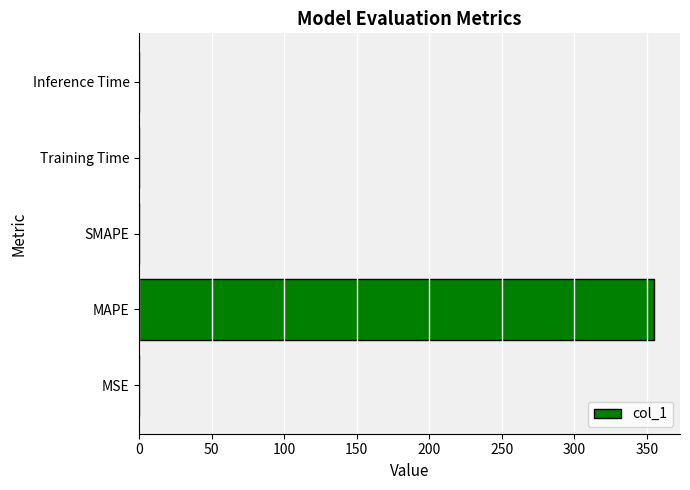

The chart shows a value of 0.0 at Inference Time. True or false?

True